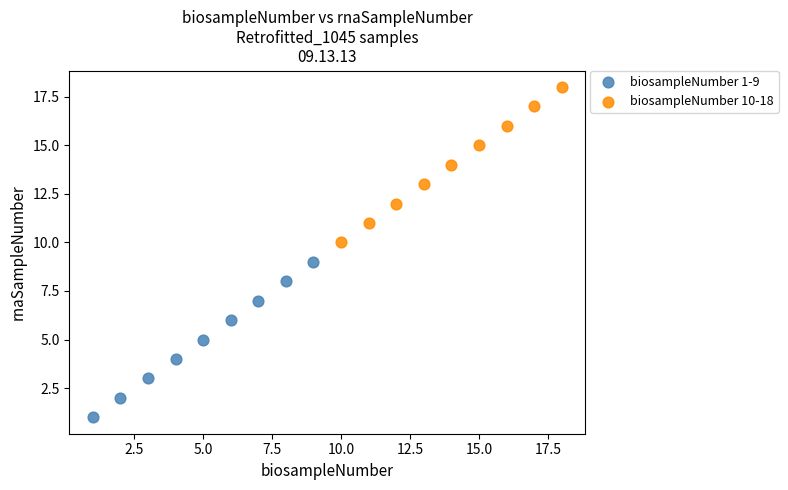

Which series reaches the maximum Y coordinate?

biosampleNumber 10-18